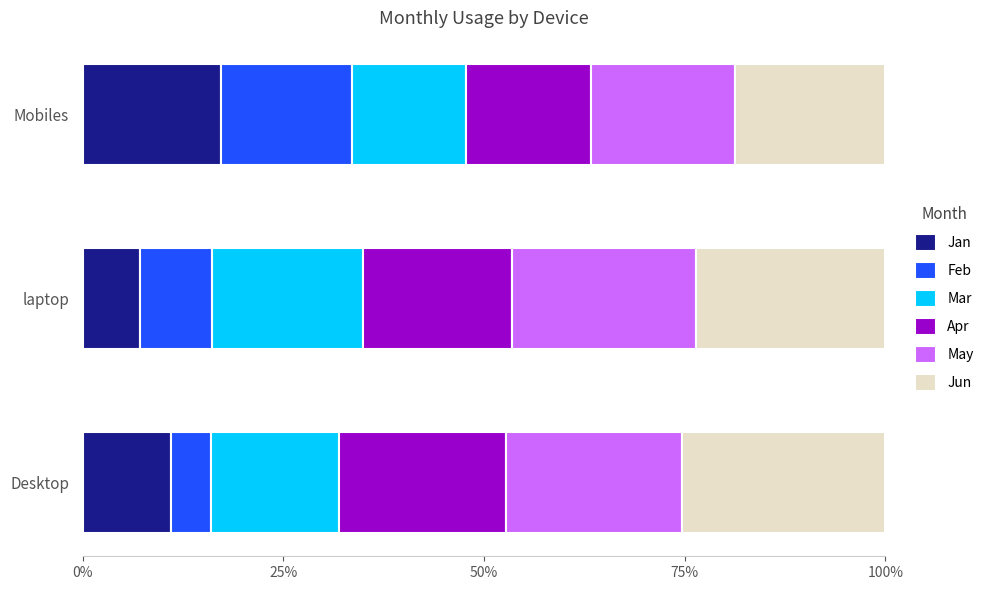

At how many categories does at least one series exceed 0?

3